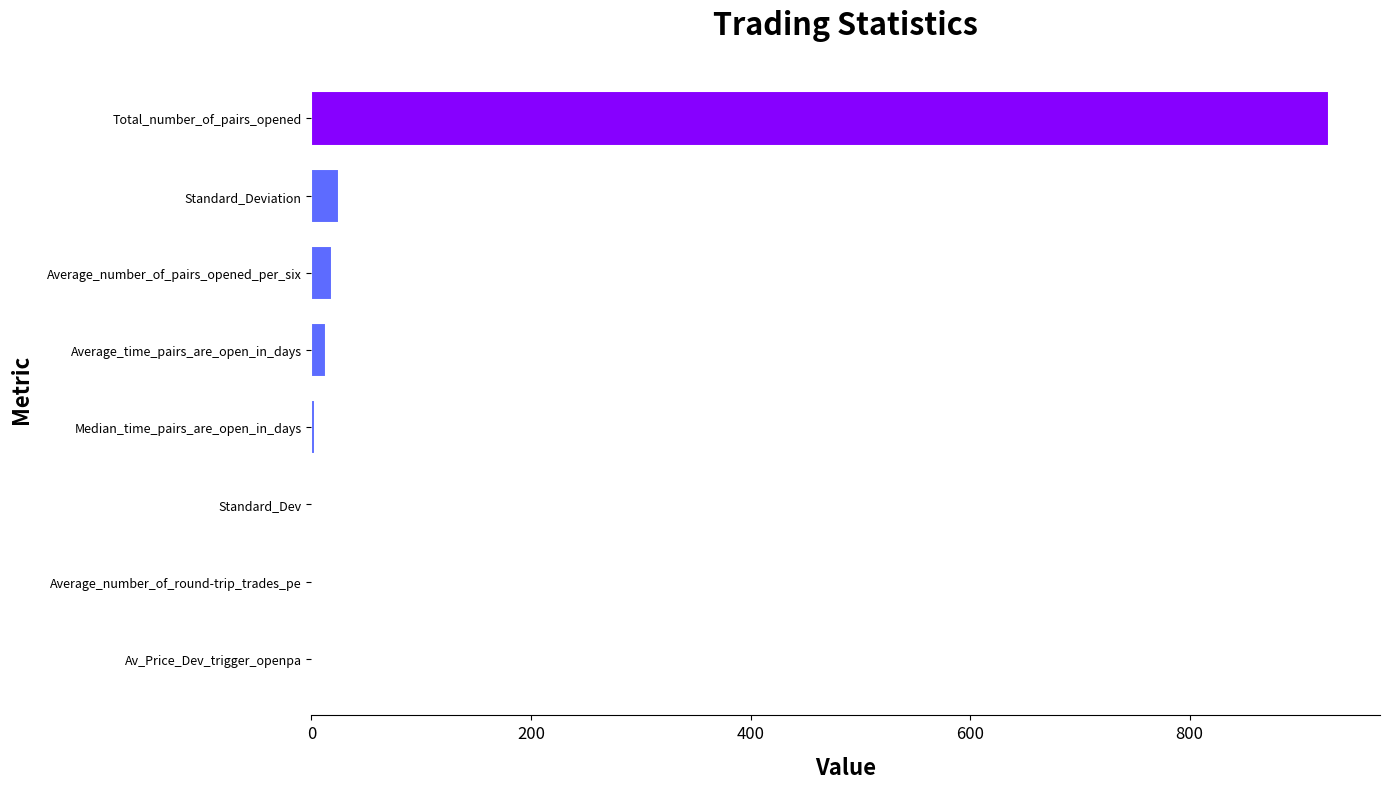

What is the greatest value displayed?

927.0